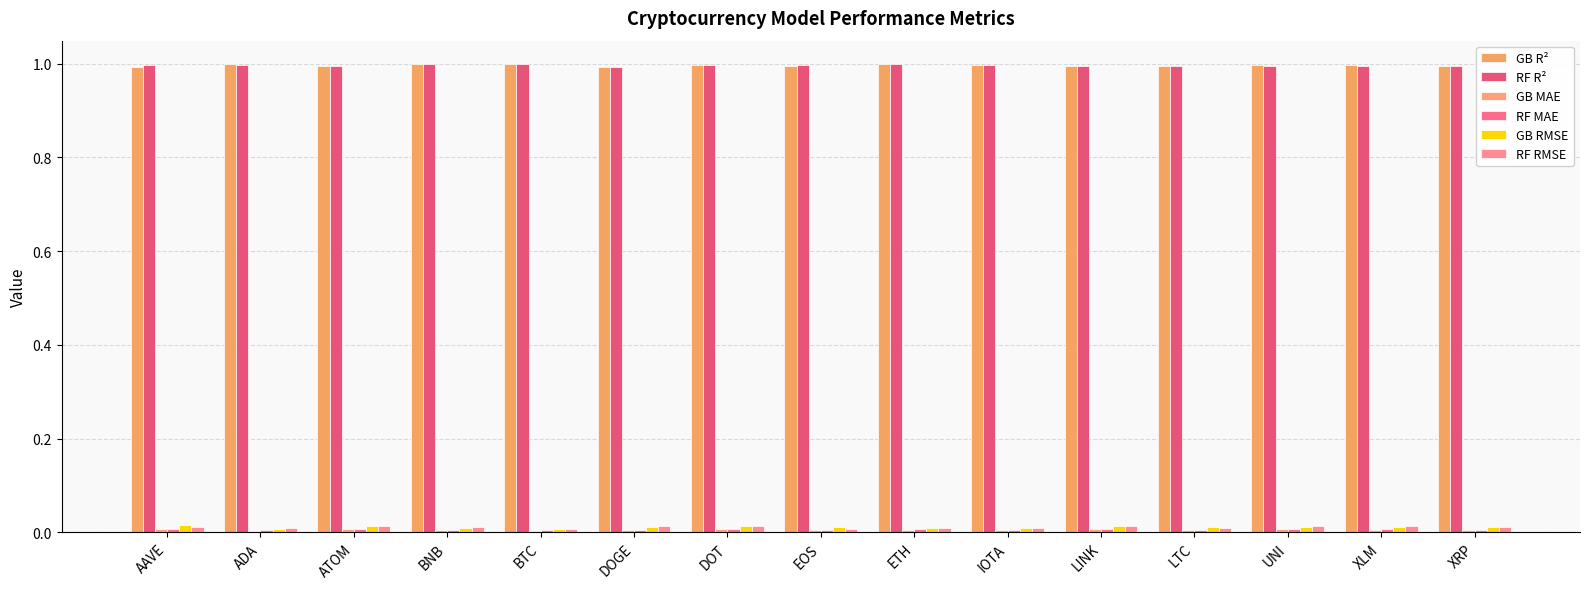

How many distinct data groups are displayed?

6